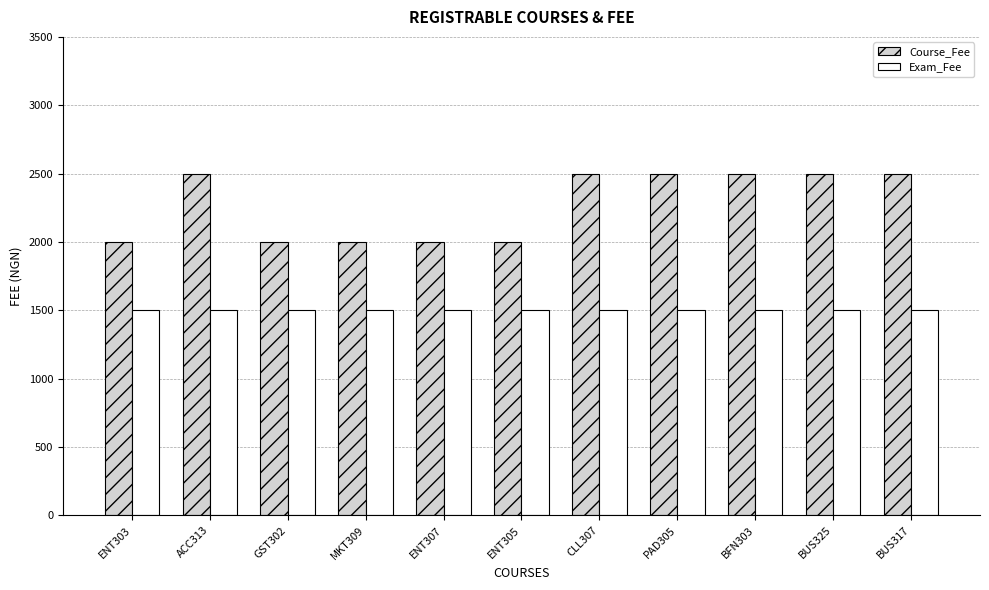

Which series has the largest total across all categories?

Course_Fee